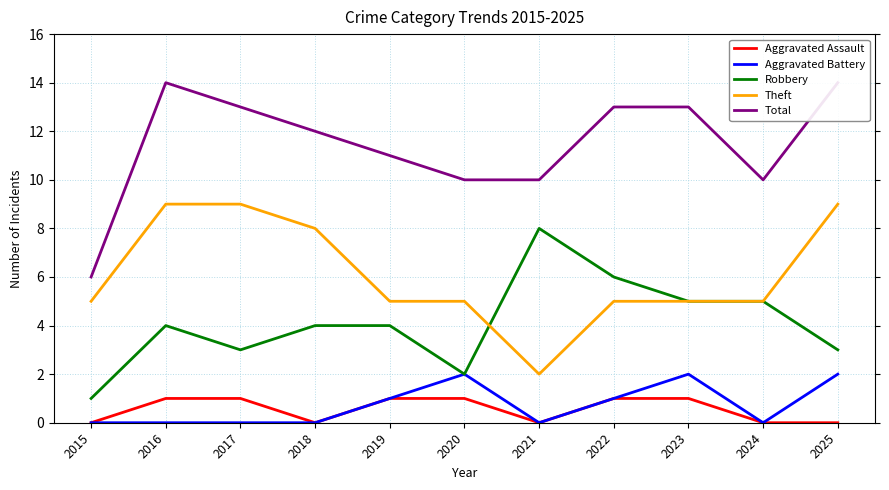

Rank the categories by Total value from lowest to highest.

2015, 2020, 2021, 2024, 2019, 2018, 2017, 2022, 2023, 2016, 2025